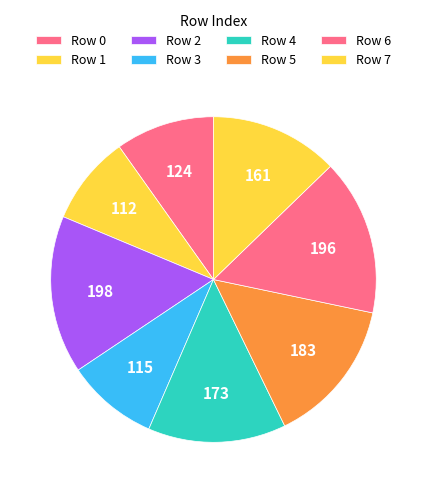

How many segments does this pie chart have?

8